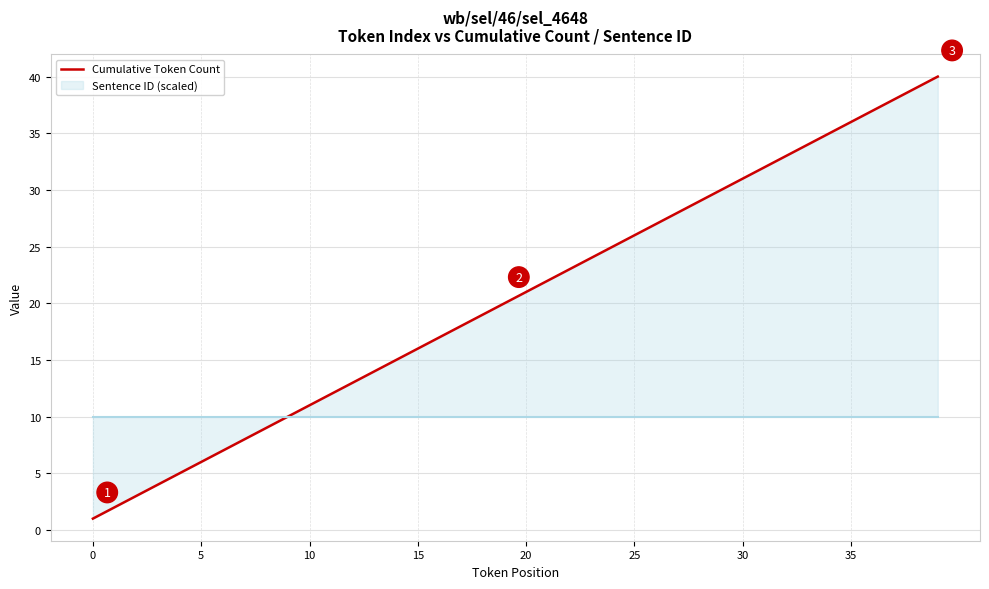

Reading left to right, list all the values displayed in this chart.

Cumulative Token Count: 1	2	3	4	5	6	7	8	9	10	11	12	13	14	15	16	17	18	19	20	21	22	23	24	25	26	27	28	29	30	31	32	33	34	35	36	37	38	39	40
Sentence ID (scaled): 10	10	10	10	10	10	10	10	10	10	10	10	10	10	10	10	10	10	10	10	10	10	10	10	10	10	10	10	10	10	10	10	10	10	10	10	10	10	10	10